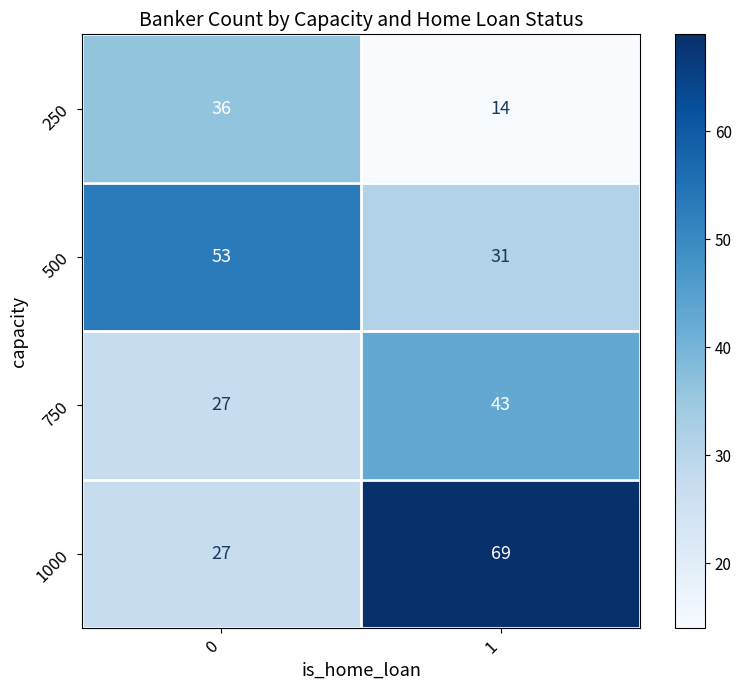

Which series changed the most between 0 and 1?

1000